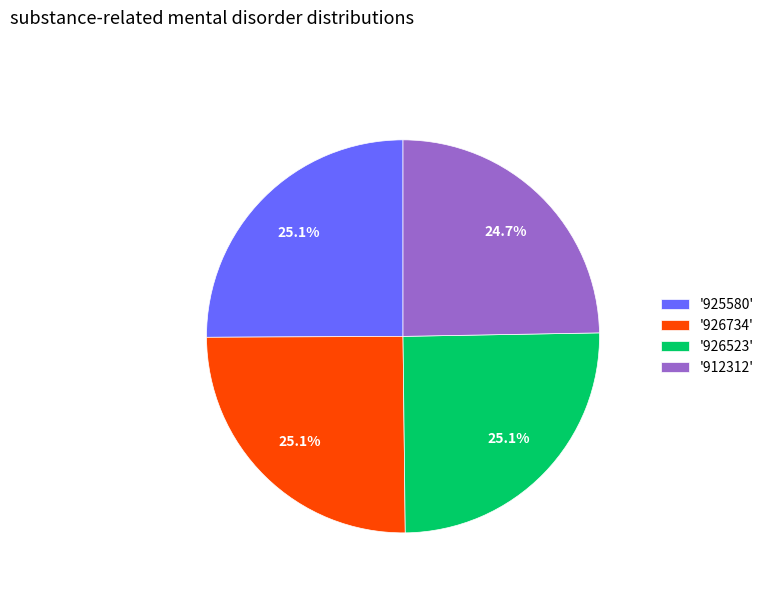

Does '925580' account for over 50% of the chart?

No